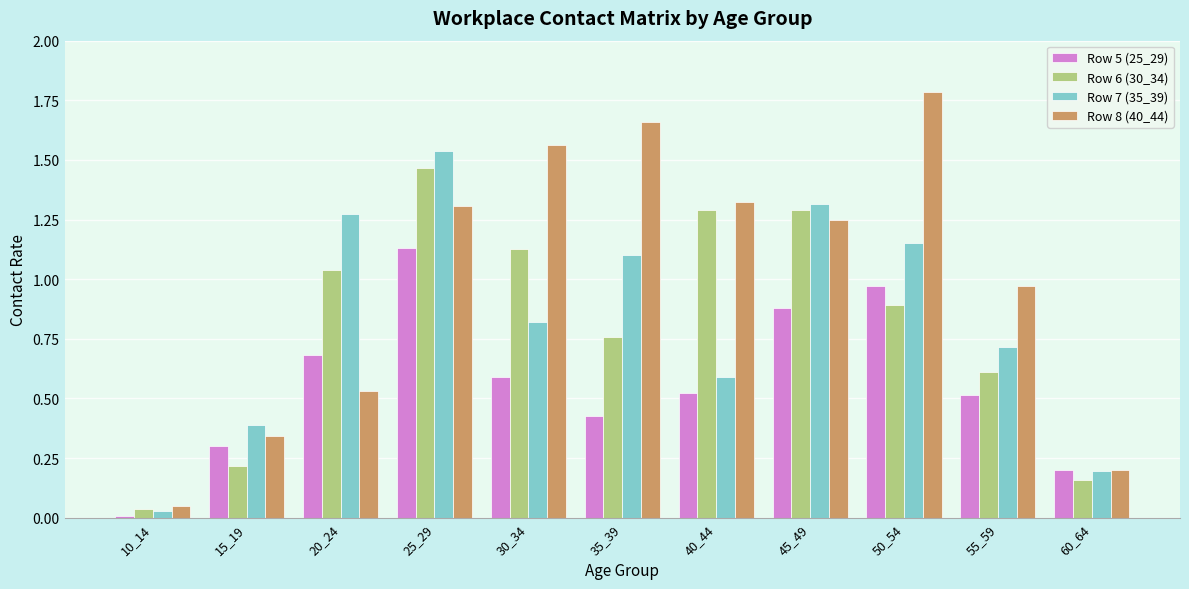

What is the sum of all Row 6 (30_34) values?

8.9